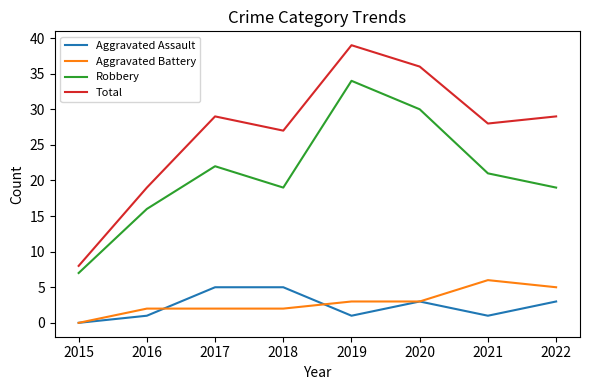

What are all the series names shown in the legend?

Aggravated Assault, Aggravated Battery, Robbery, Total